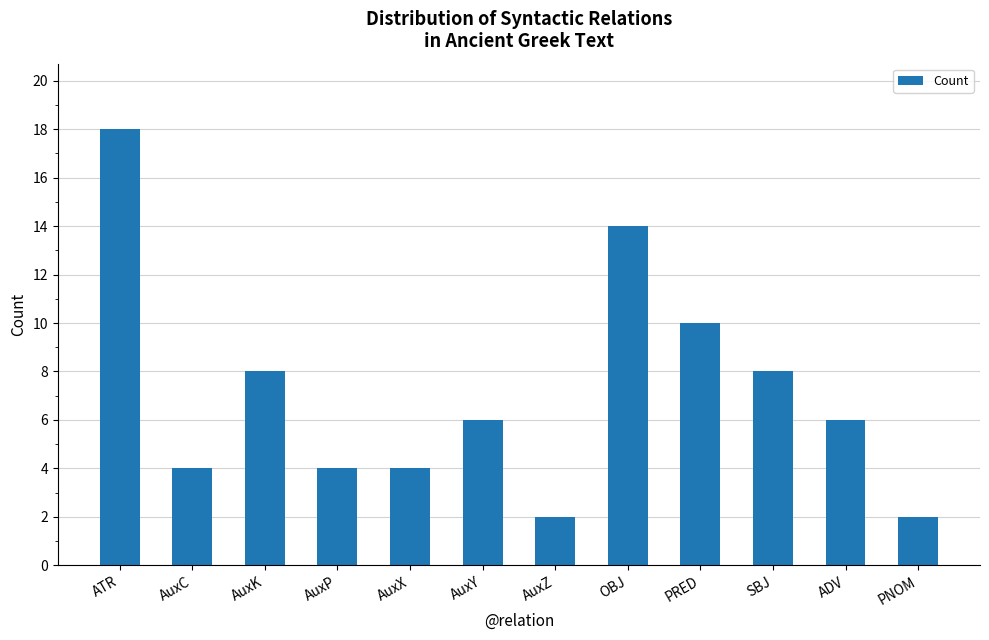

How many series are shown in this chart?

1